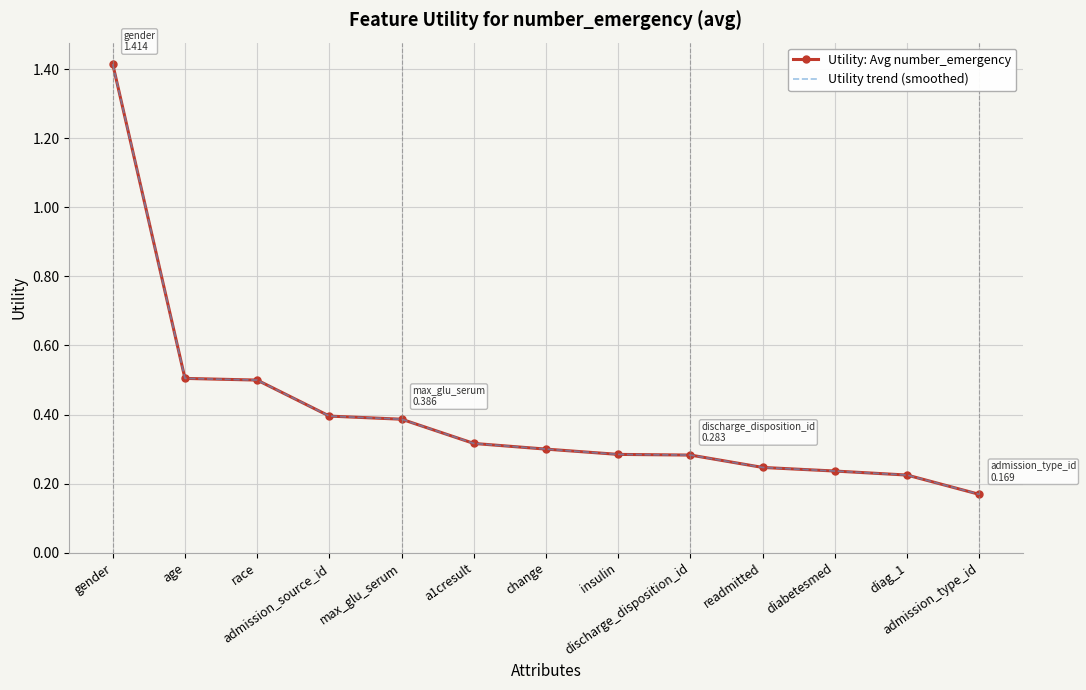

What is the greatest value displayed?

1.4